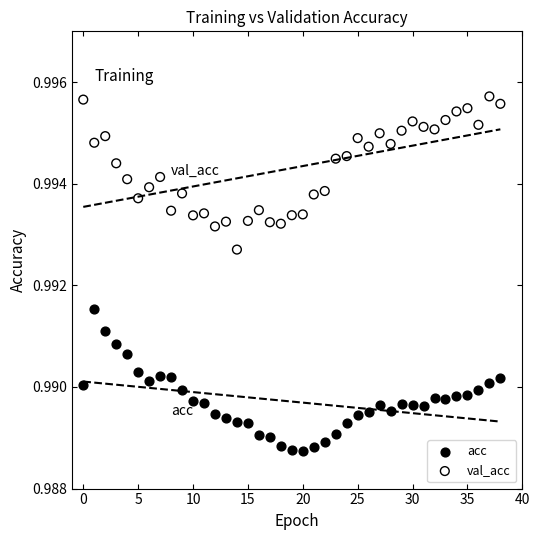

Which series contains the lowest Y value?

acc